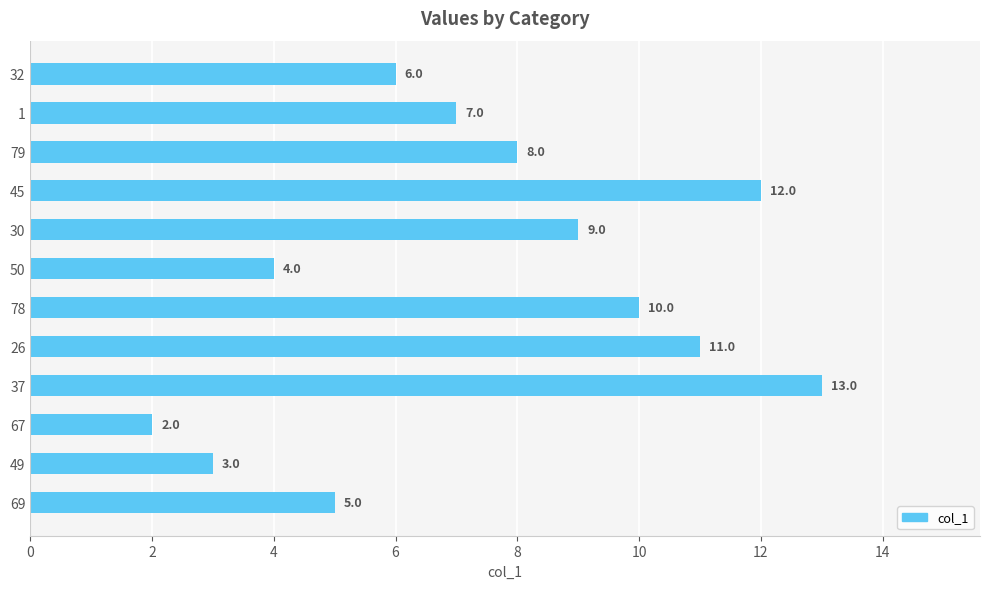

How many values are below 8?

6